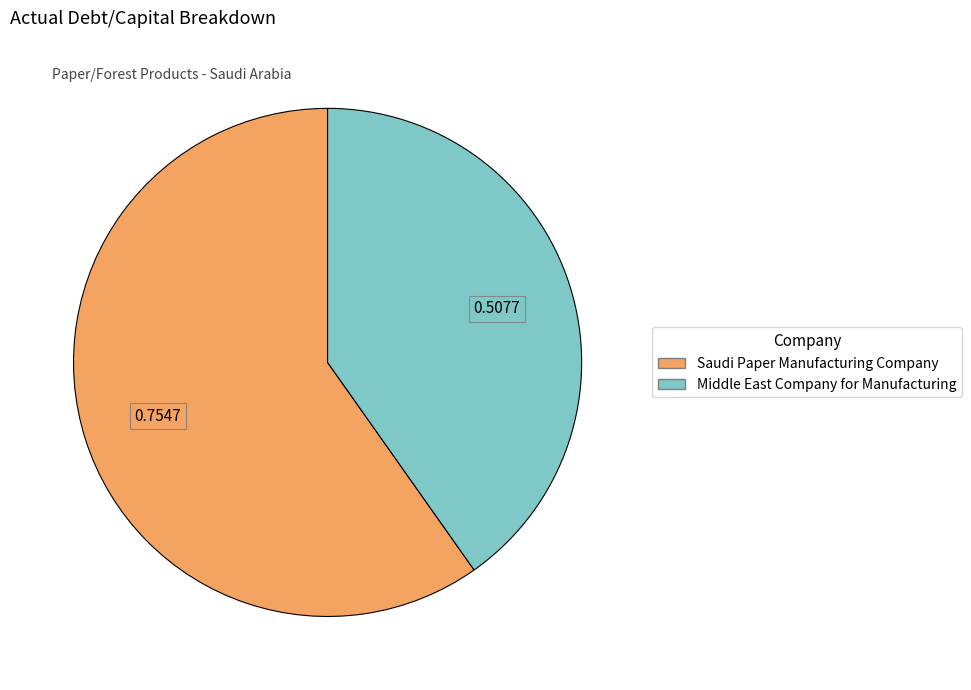

Between Saudi Paper Manufacturing Company and Middle East Company for Manufacturing, which is larger?

Saudi Paper Manufacturing Company